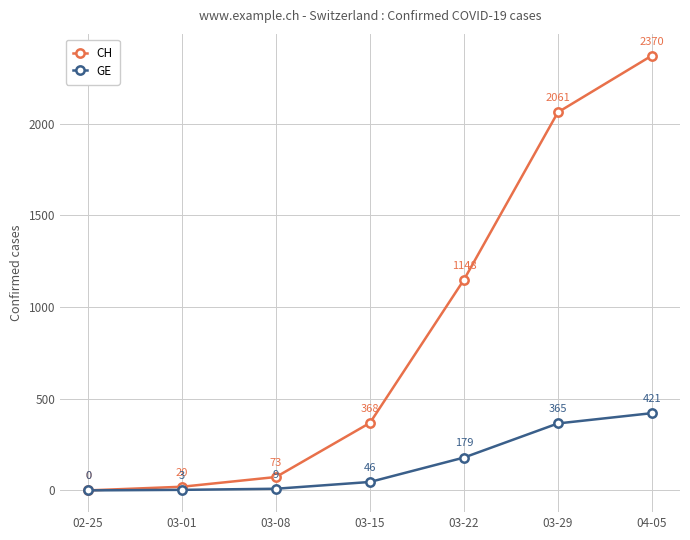

Reading left to right, transcribe all the data shown in this chart.

CH: 0	20	73	368	1148	2061	2370
GE: 0	3	9	46	179	365	421